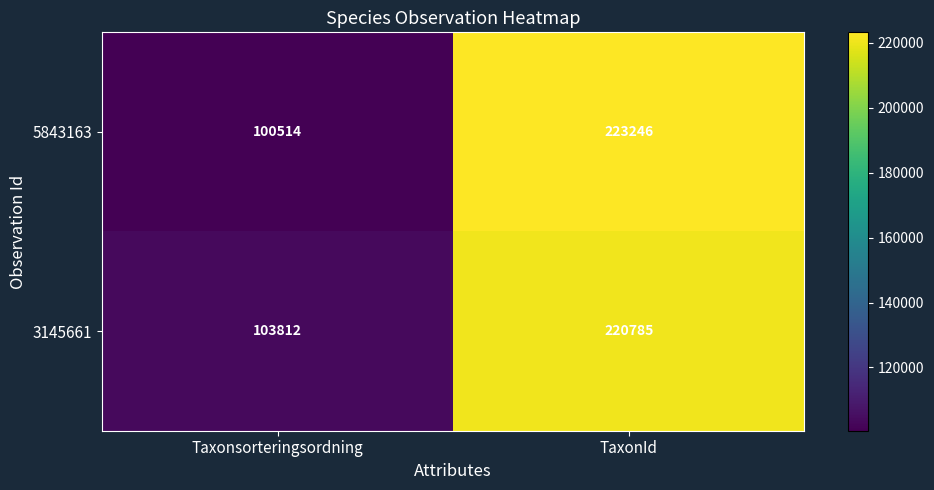

What is the difference between the maximum and minimum values in the 5843163 series?

122732